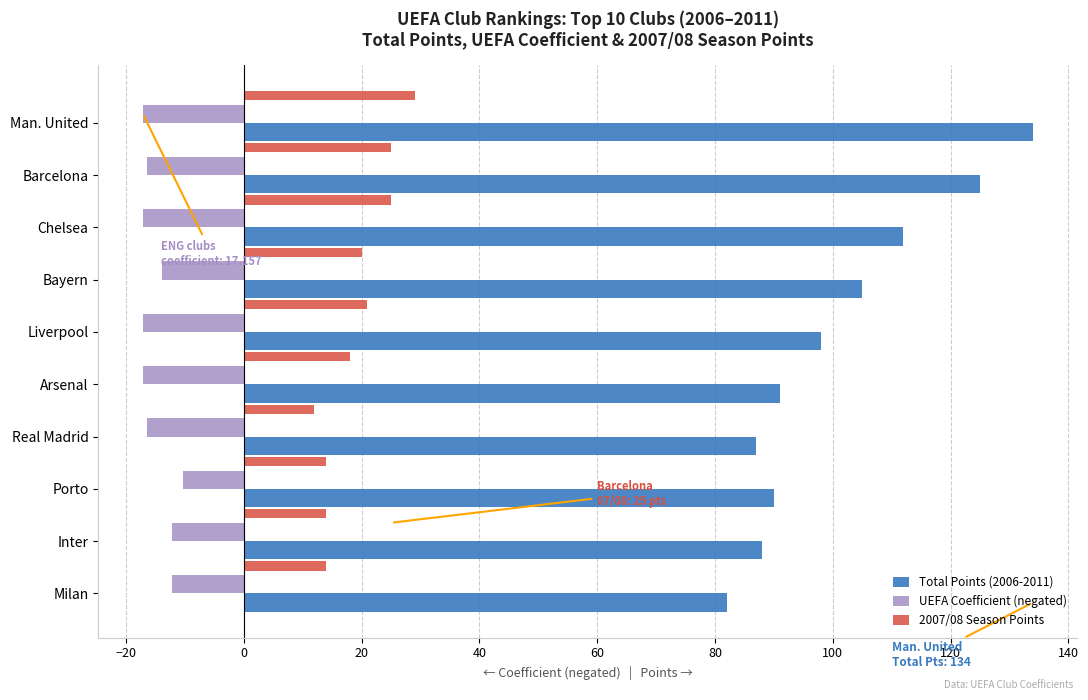

What is the highest value of the UEFA Coefficient (negated) series?

-10.3